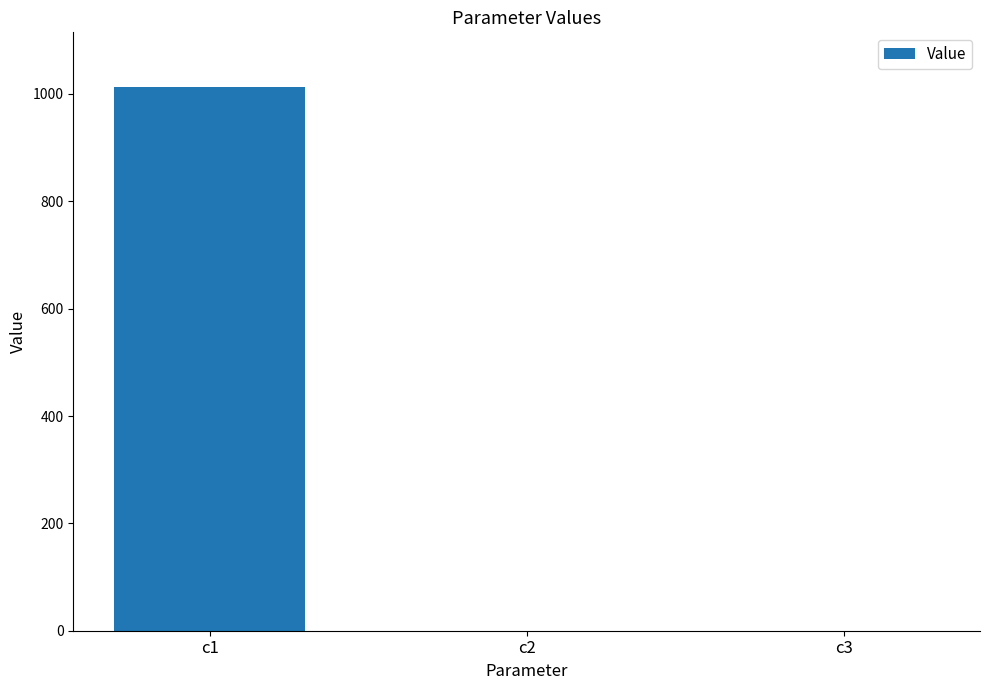

The value at c1 is 1013.5. True or false?

True